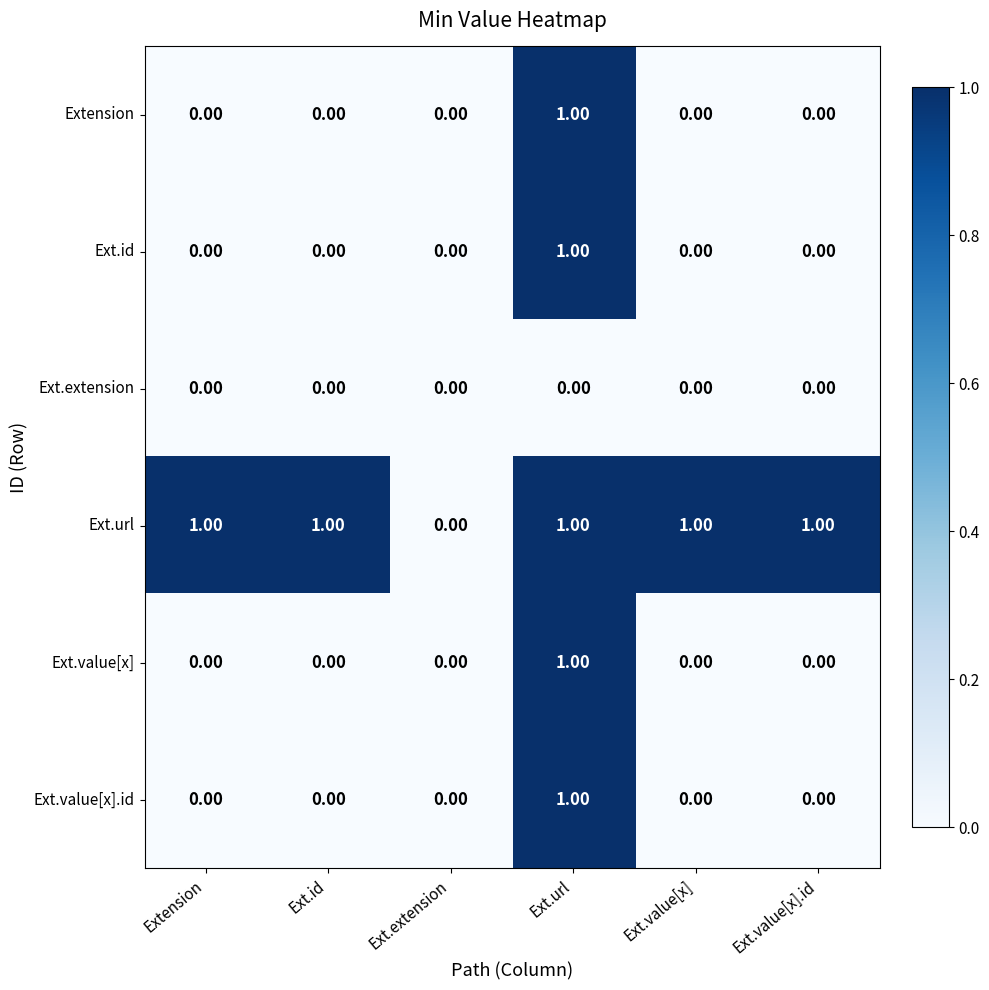

Which category has the highest value in the Ext.value[x].id series?

Ext.url